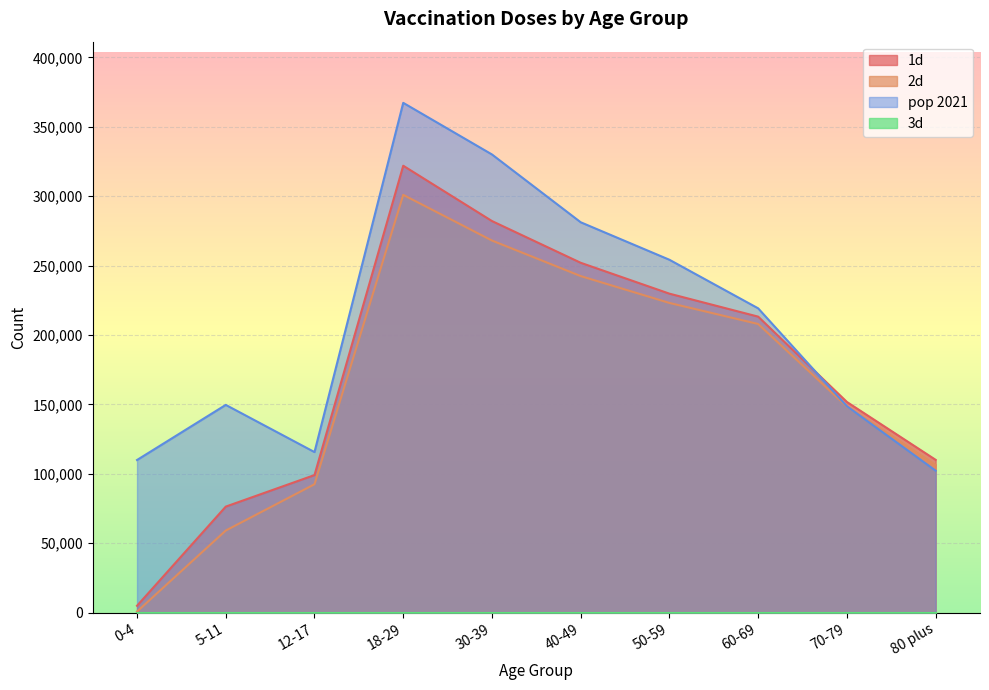

Is it true that 1d equals 311800 at 50-59?

False